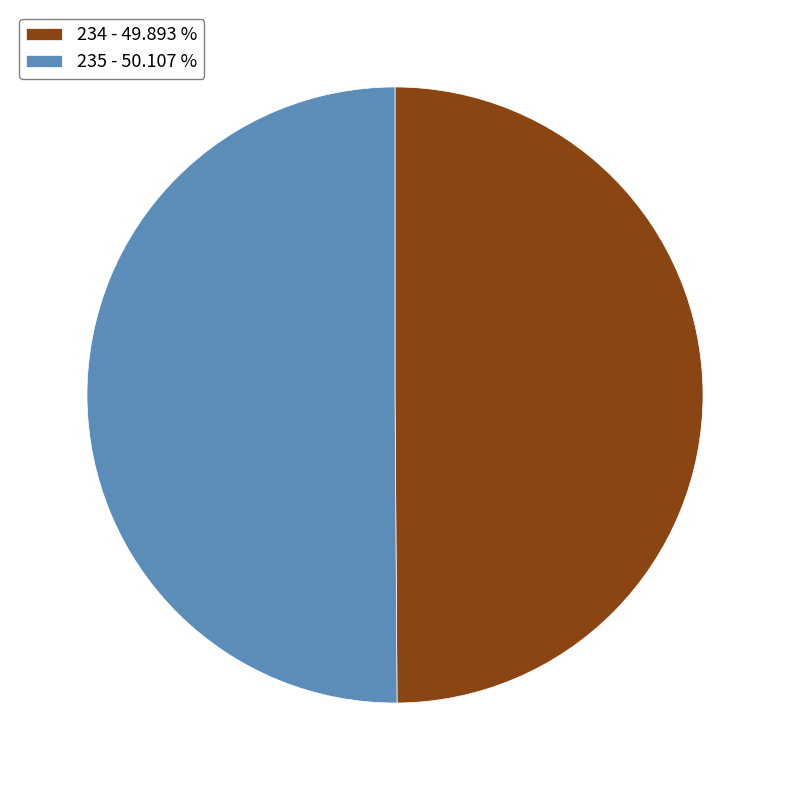

Do 235 and 234 together represent more than half of the pie?

Yes